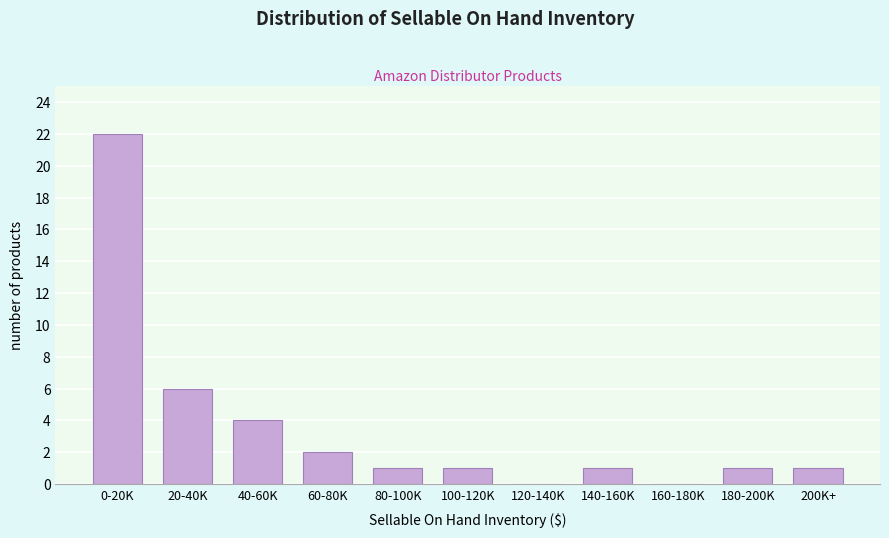

Reading left to right, transcribe all the data shown in this chart.

0-20K=22	20-40K=6	40-60K=4	60-80K=2	80-100K=1	100-120K=1	120-140K=0	140-160K=1	160-180K=0	180-200K=1	200K+=1